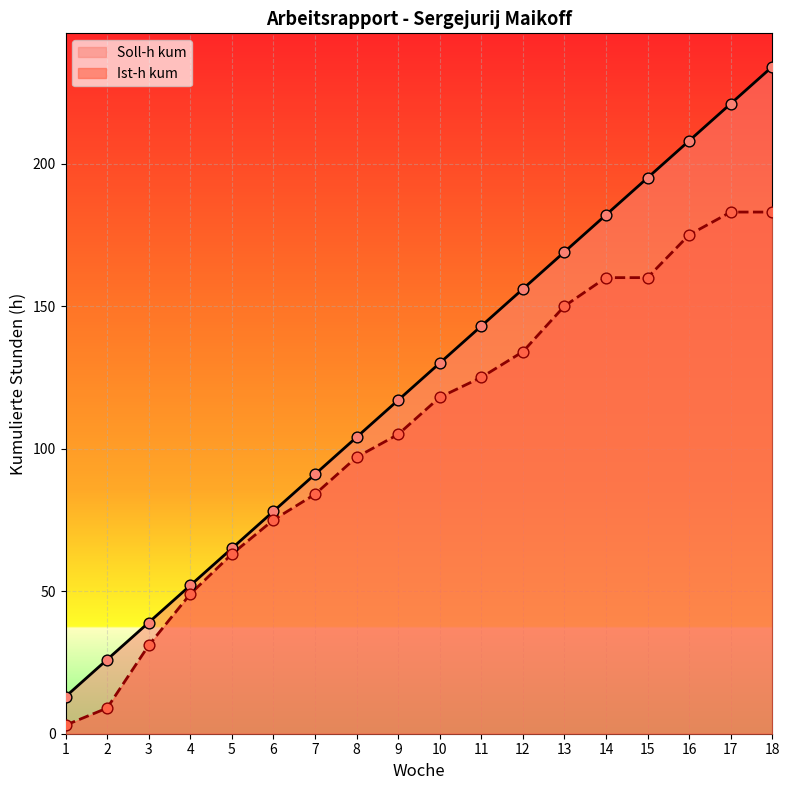

Which series has the widest spread of Y values?

Soll-h kum